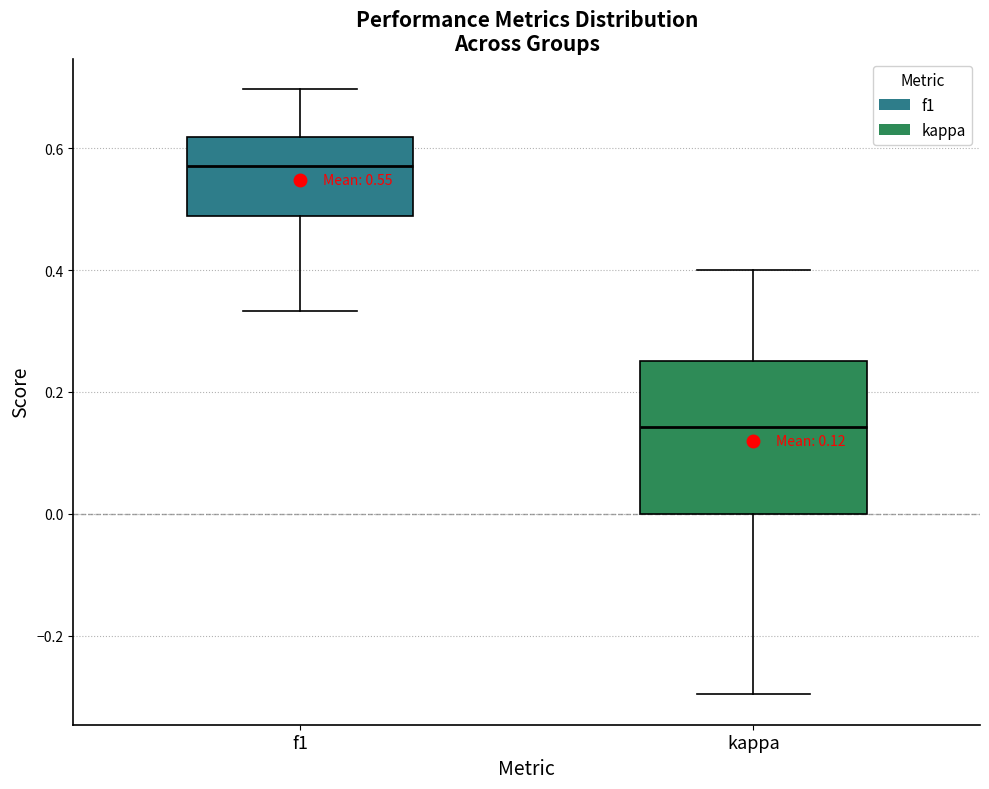

Comparing the boxes themselves (not the whiskers), which one is the tallest?

kappa